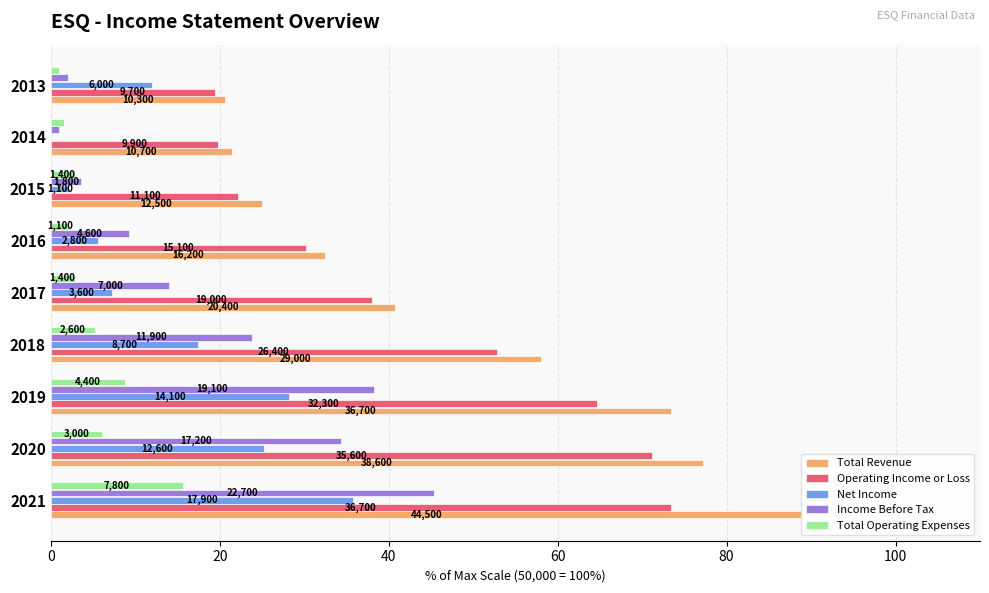

What is the total value across all series at 2014?

43.8